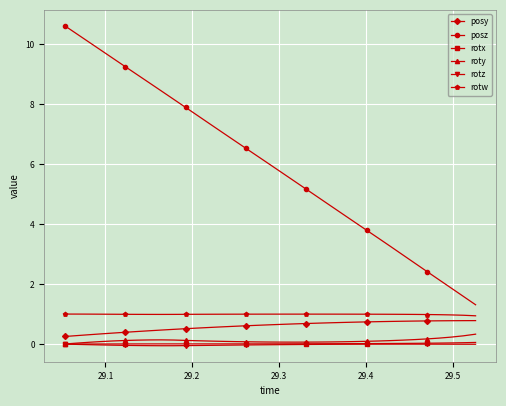

True or false: posz and rotw cross at least once.

False